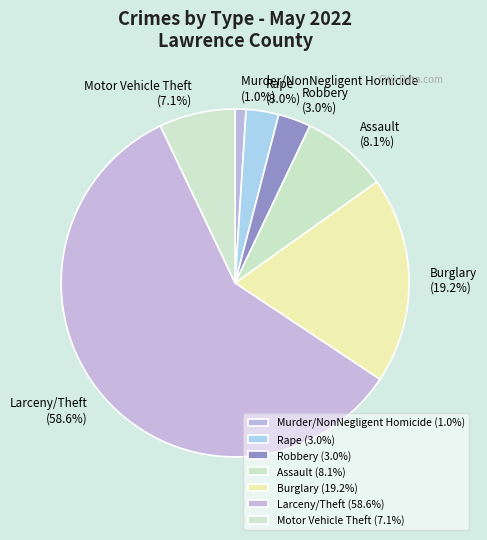

Do Motor Vehicle Theft and Larceny/Theft together represent more than half of the pie?

Yes